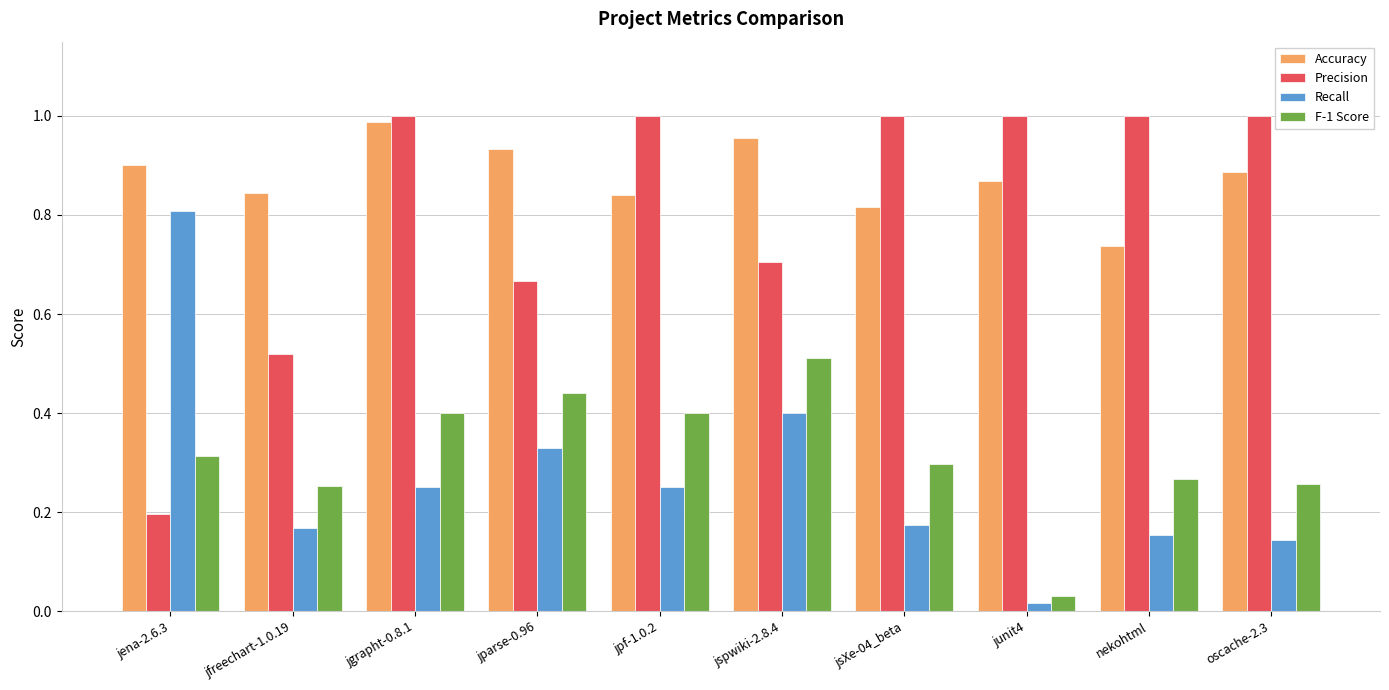

At which category does the chart reach its minimum across all series?

junit4